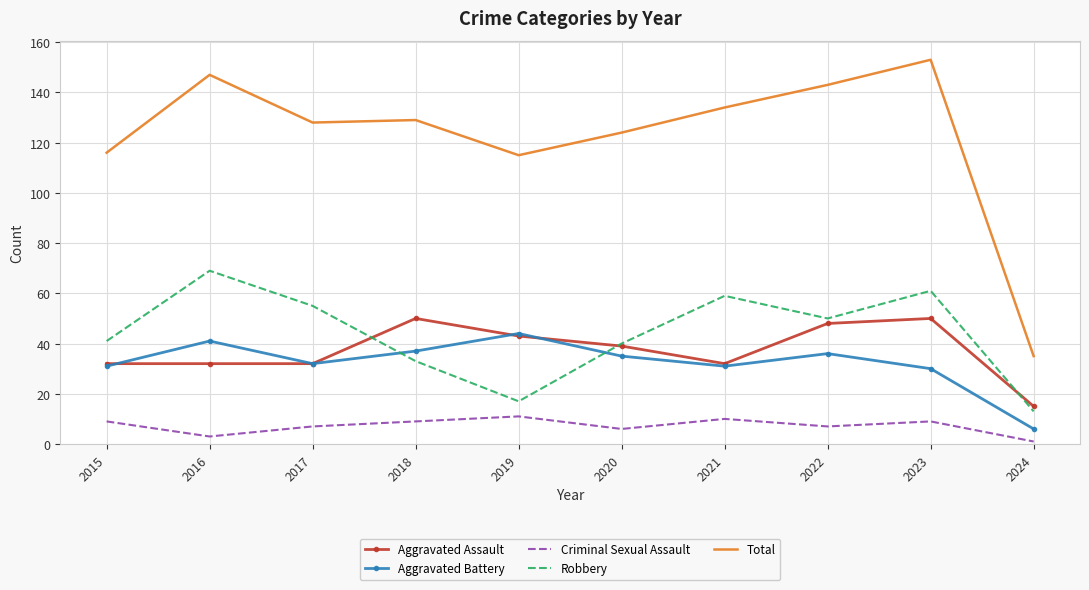

In Robbery, how many points are lower than both neighbors (excluding endpoints)?

2